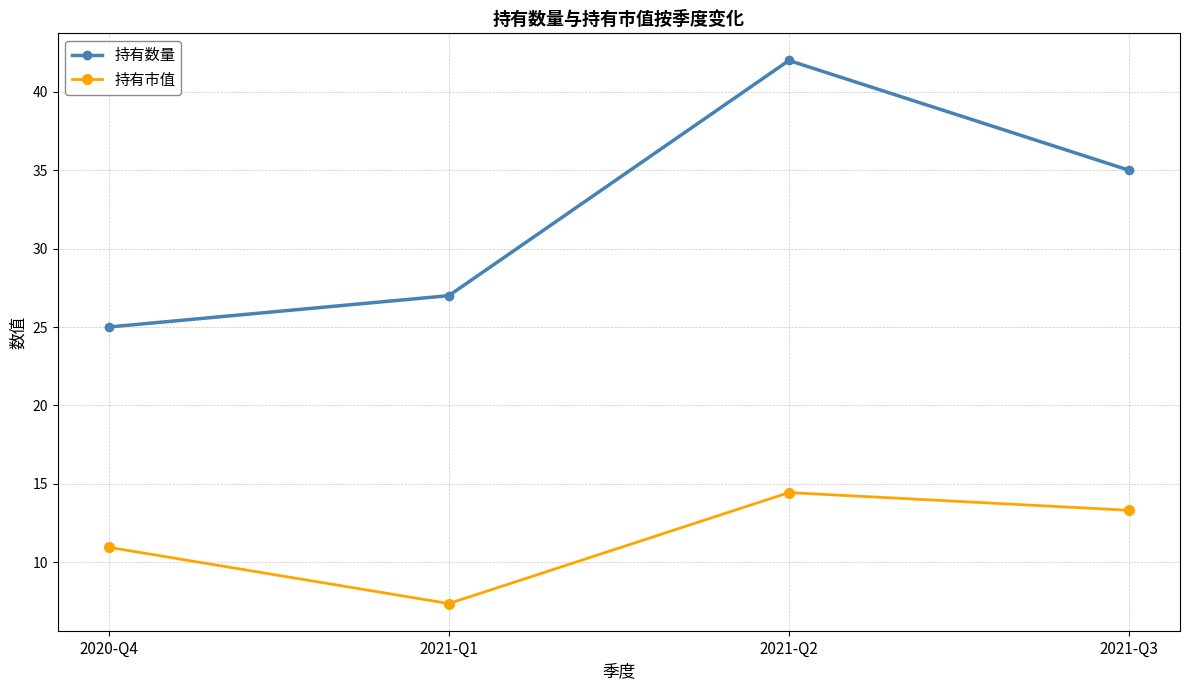

What is the maximum value shown in the chart?

42.0